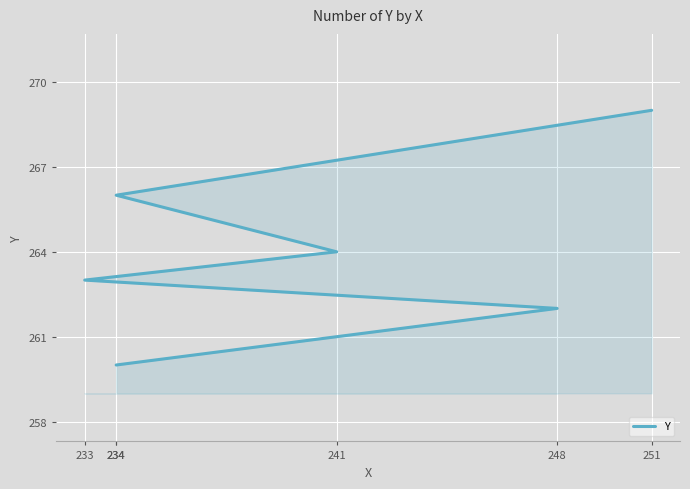

List the labels in order of value, largest first.

251, 234, 241, 233, 248, 234